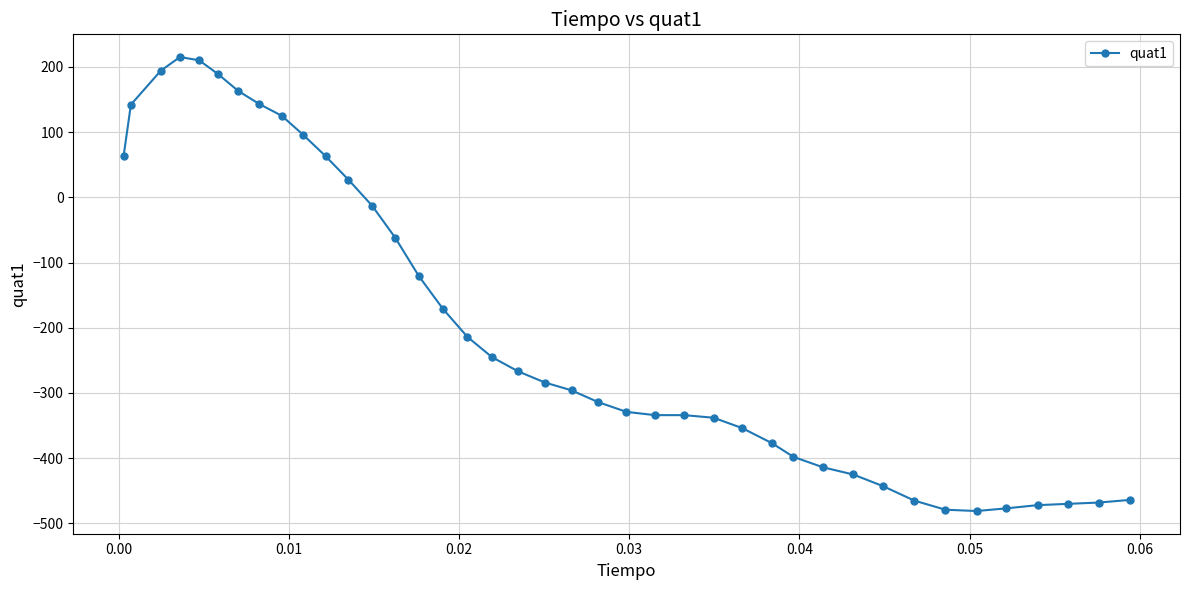

What is the difference between the maximum and minimum values?

696